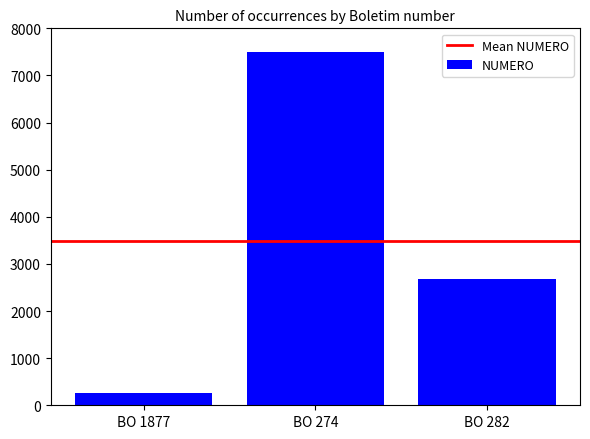

What is the smallest value displayed?

253